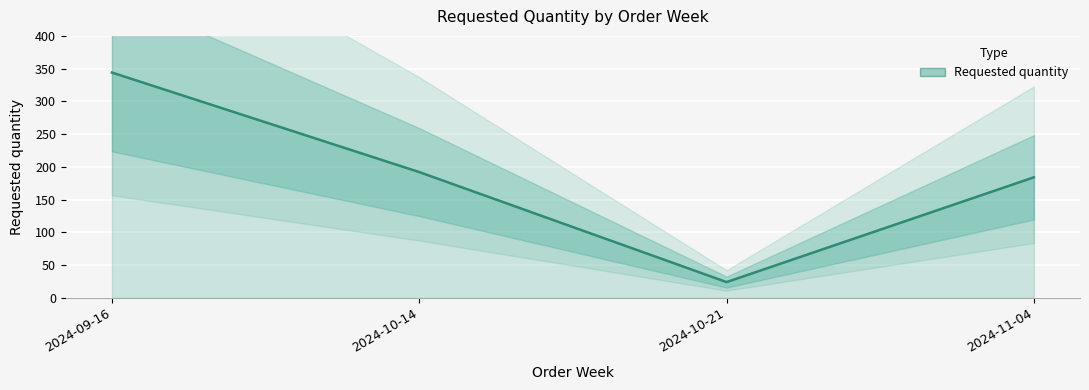

Reading left to right, list all the values displayed in this chart.

344	192	24	184